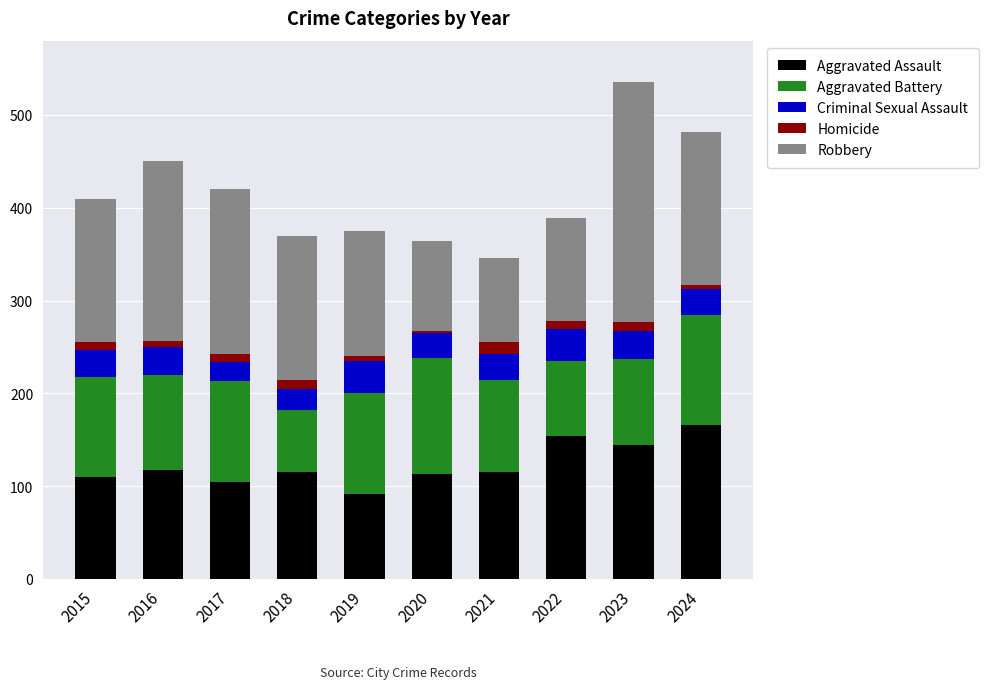

How many distinct data groups are displayed?

5